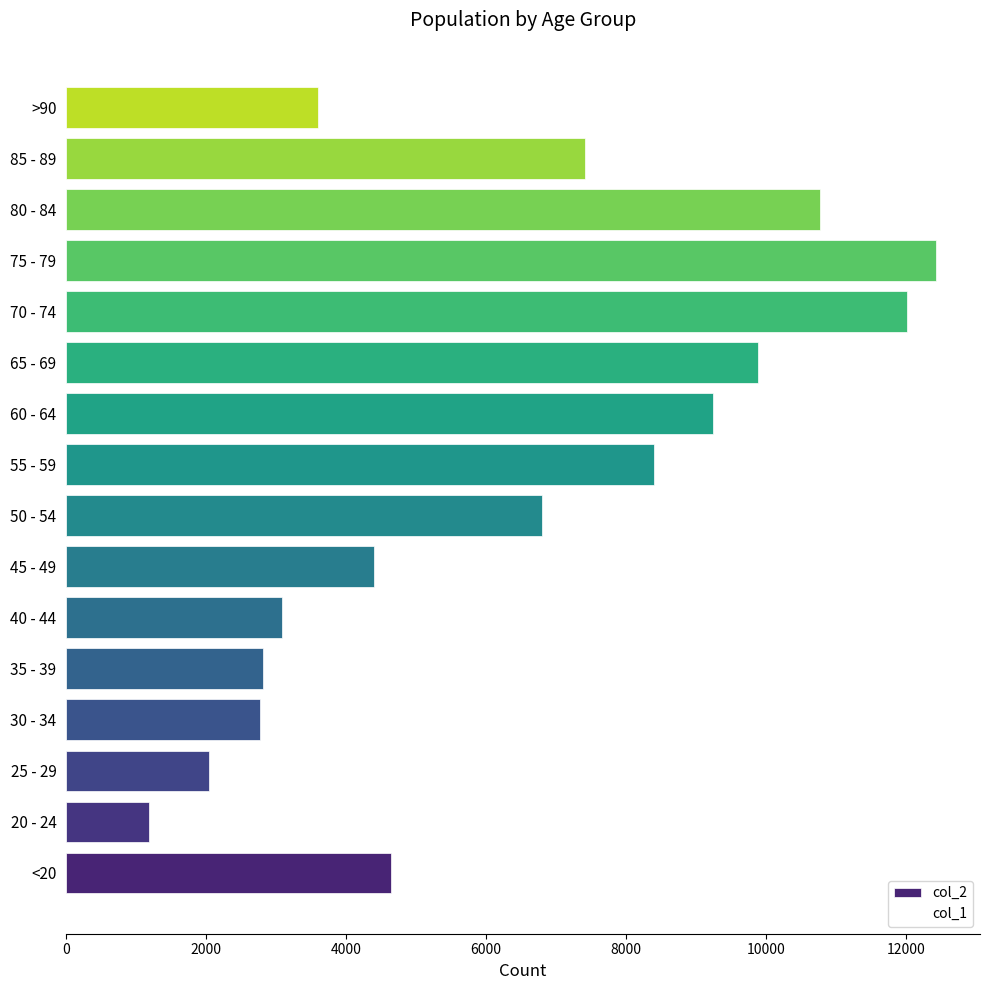

How many bars are there in total?

16